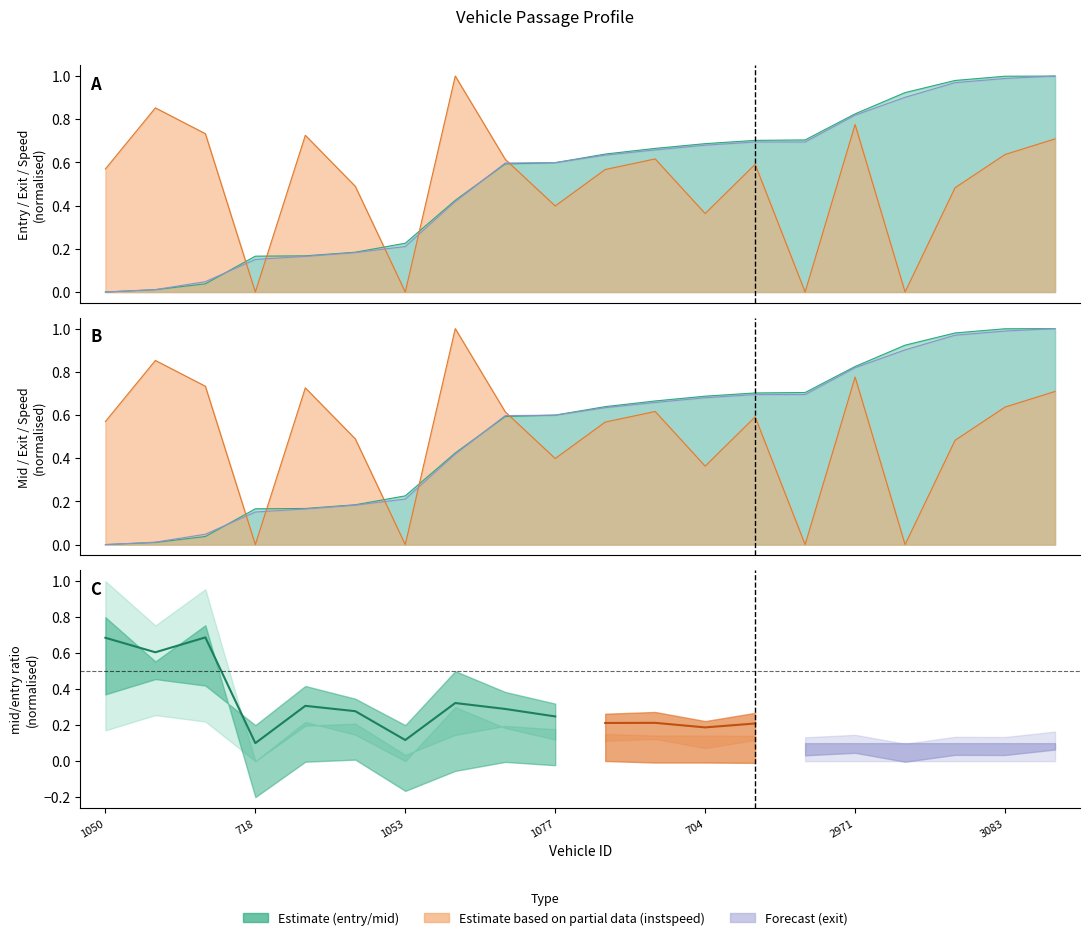

Which label corresponds to the smallest value in the chart?

1050